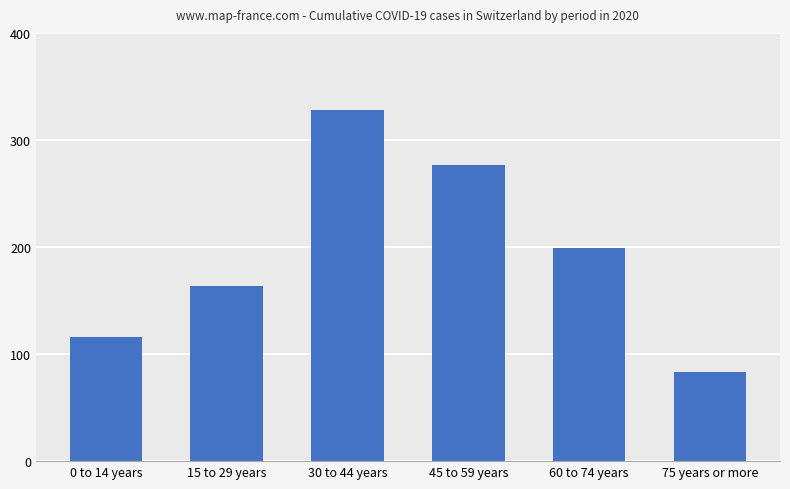

At which label does the data first exceed 199?

30 to 44 years